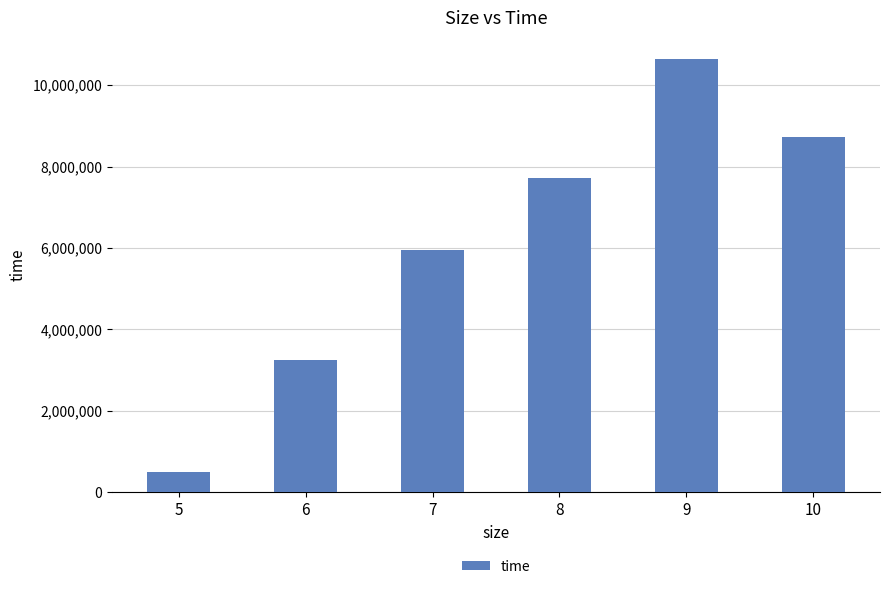

List the labels in order of value, largest first.

9, 10, 8, 7, 6, 5